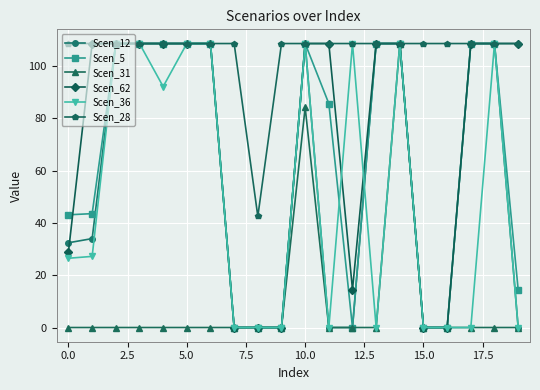

Which series has the largest total across all categories?

Scen_28